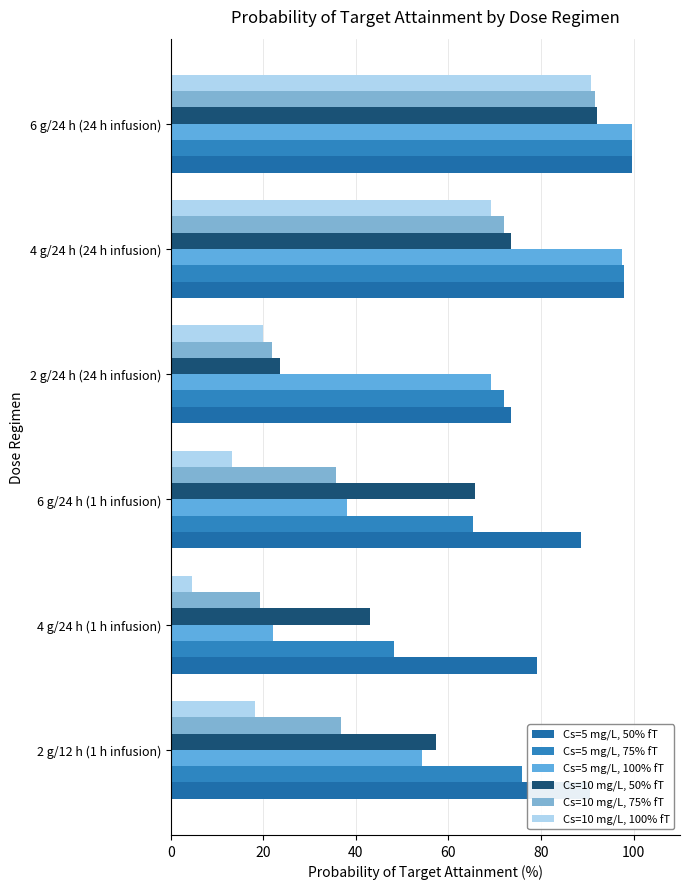

Where is Cs=5 mg/L, 50% fT nearest to the value 86?

6 g/24 h (1 h infusion)